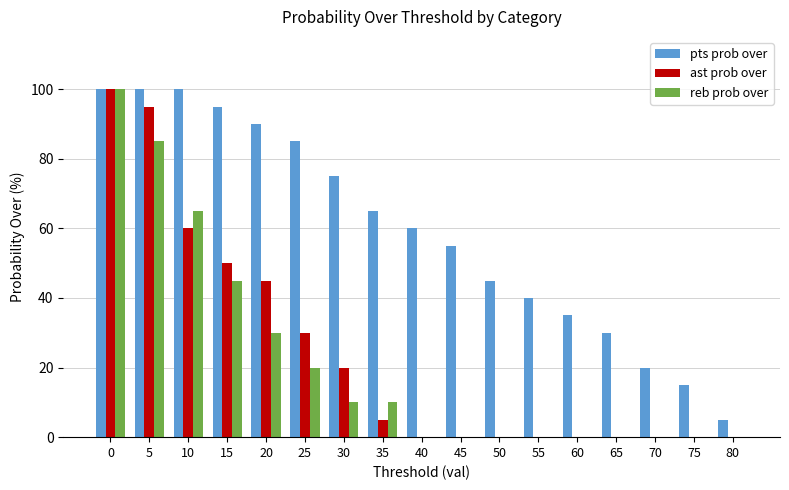

Where is pts prob over nearest to the value 52?

45